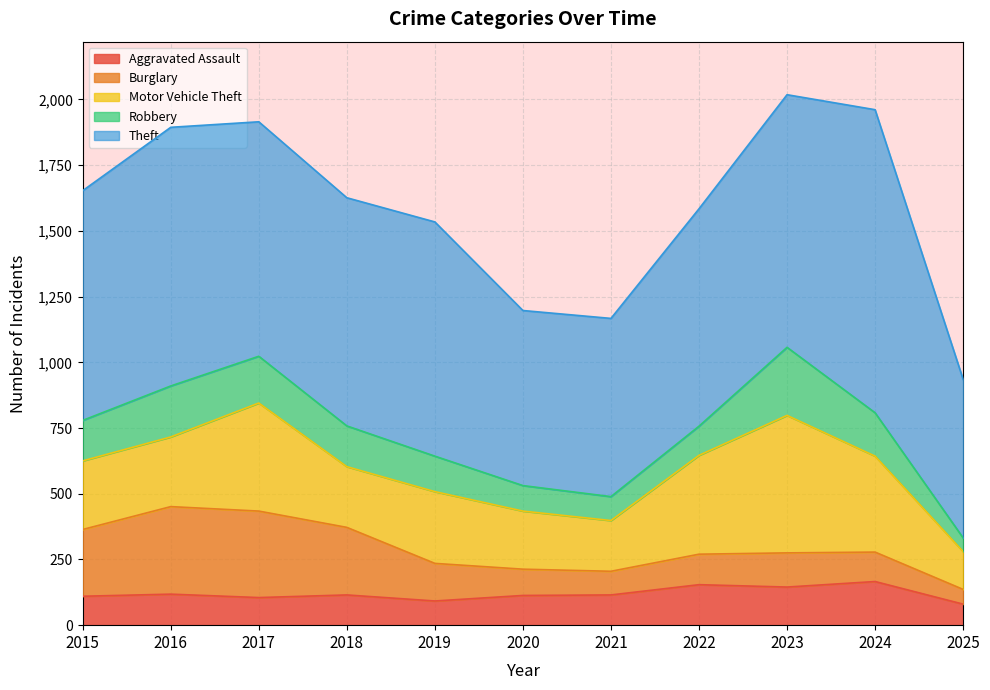

At which label does Theft reach its minimum?

2025